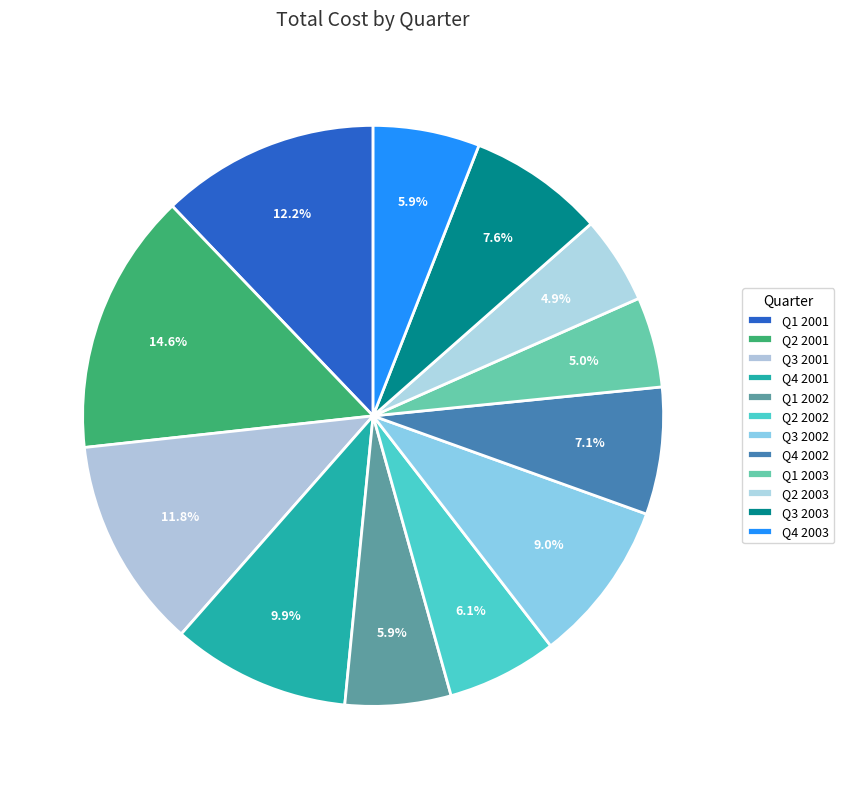

Which slice is the largest?

Q2 2001